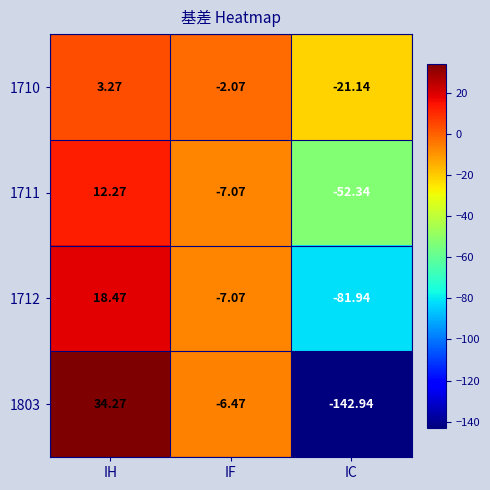

Which category has the lowest value across all series?

IC